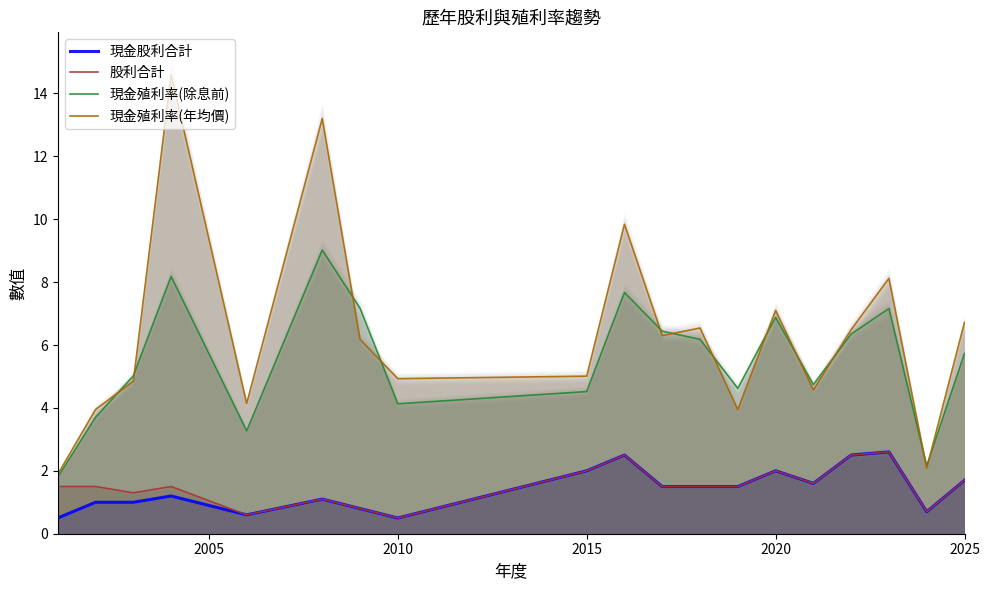

What is the difference between the maximum and minimum values in the 現金殖利率(除息前) series?

7.2